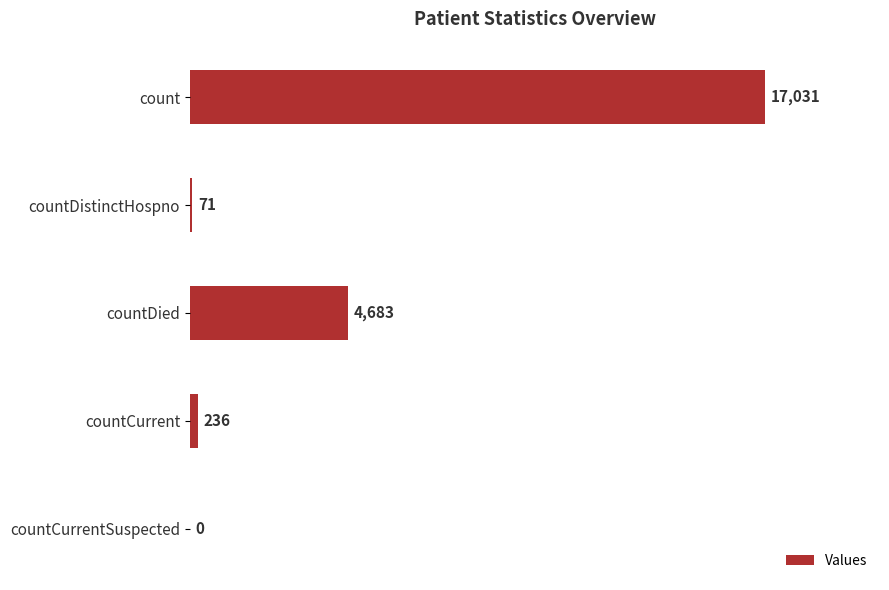

Reading bottom to top, list all the values displayed in this chart.

countCurrentSuspected=0	countCurrent=236	countDied=4683	countDistinctHospno=71	count=17031